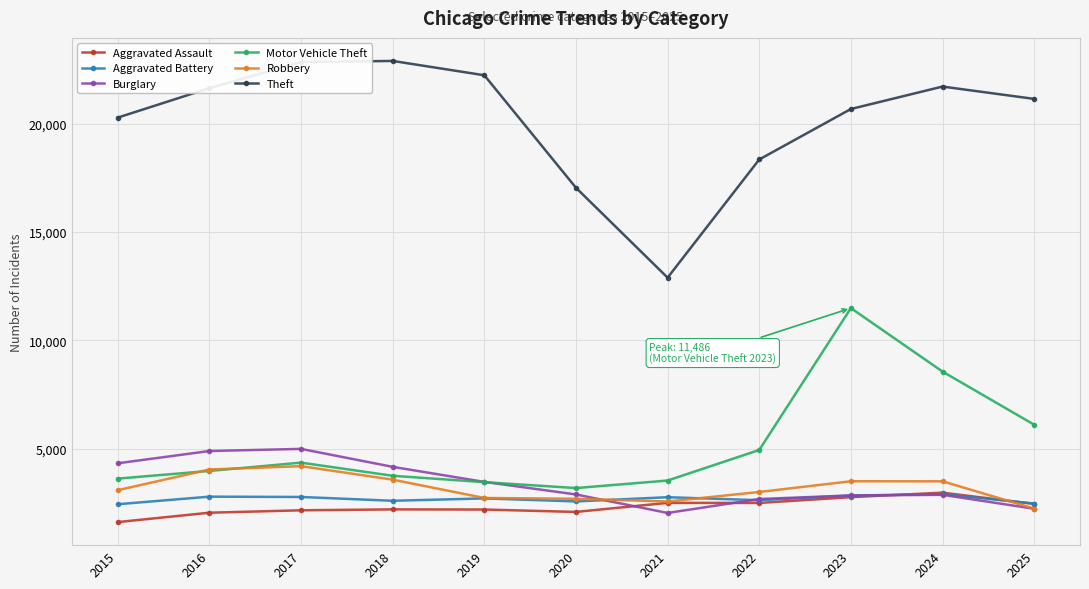

How many lines are shown in the chart?

6